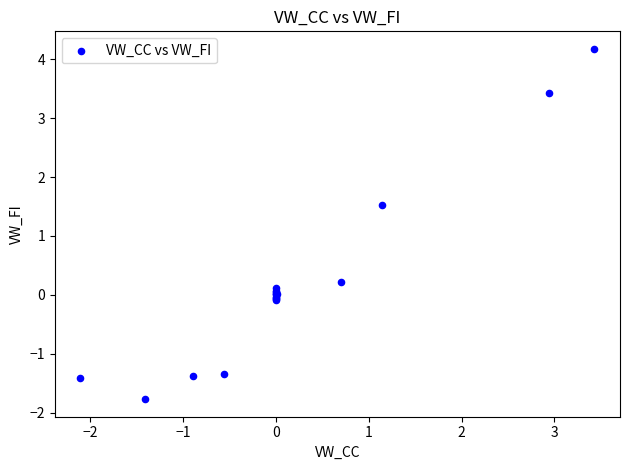

What Y value in the scatter plot is closest to 1?

1.5